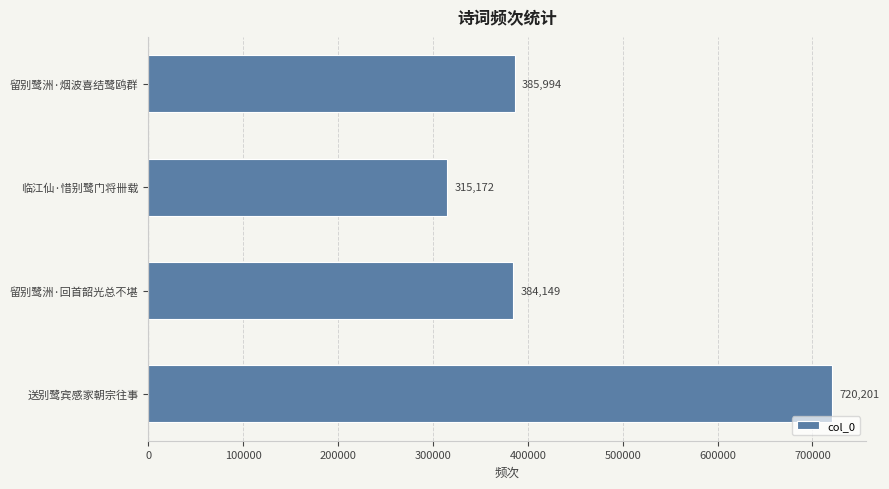

Rank the categories by value from lowest to highest.

临江仙·惜别鹭门将卌载, 留别鹭洲·回首韶光总不堪, 留别鹭洲·烟波喜结鹭鸥群, 送别鹭宾感家朝宗往事